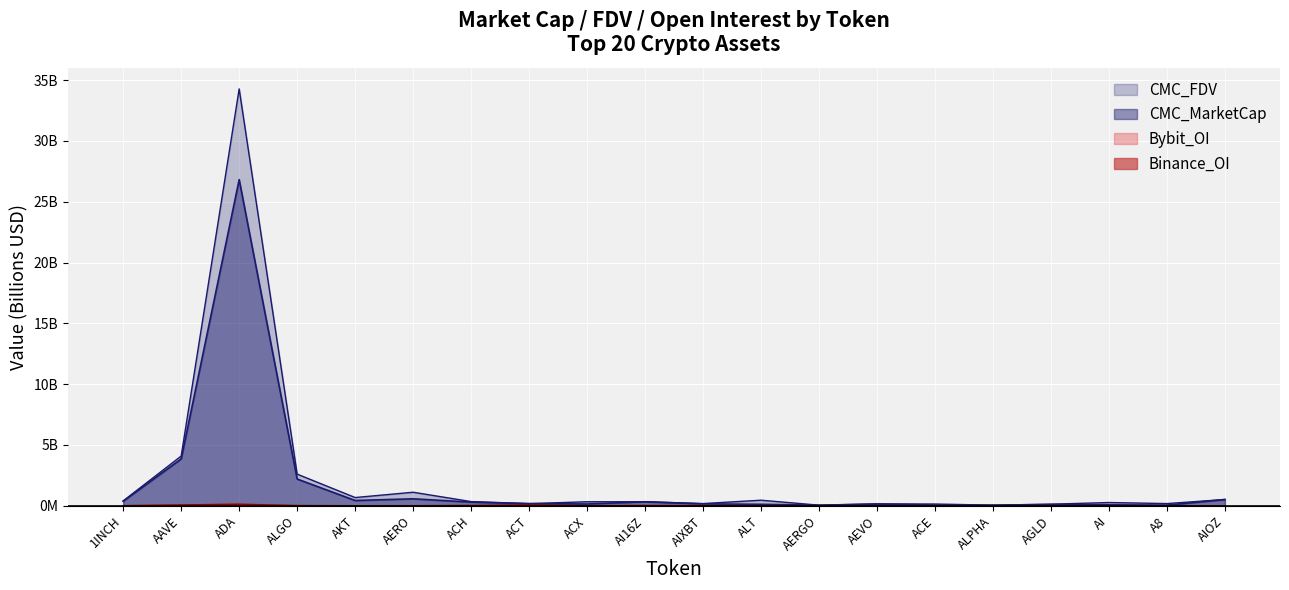

What is the spread (max minus min) of values at AGLD?

0.1